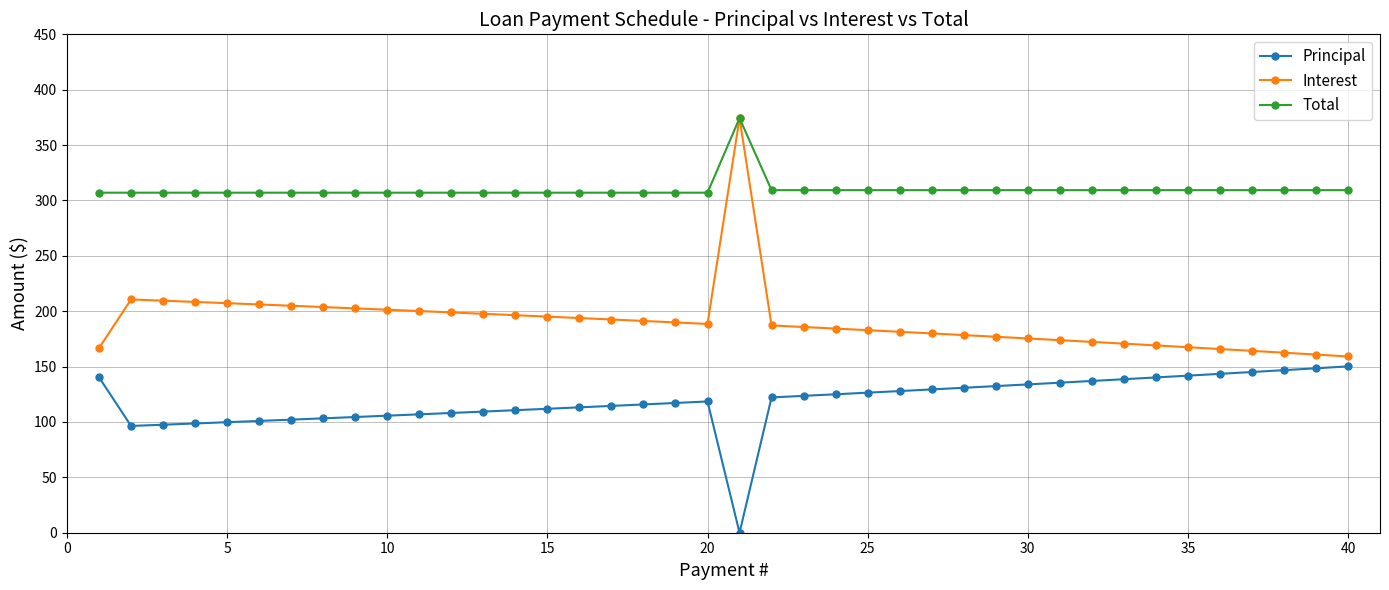

Which series has the largest total across all categories?

Total